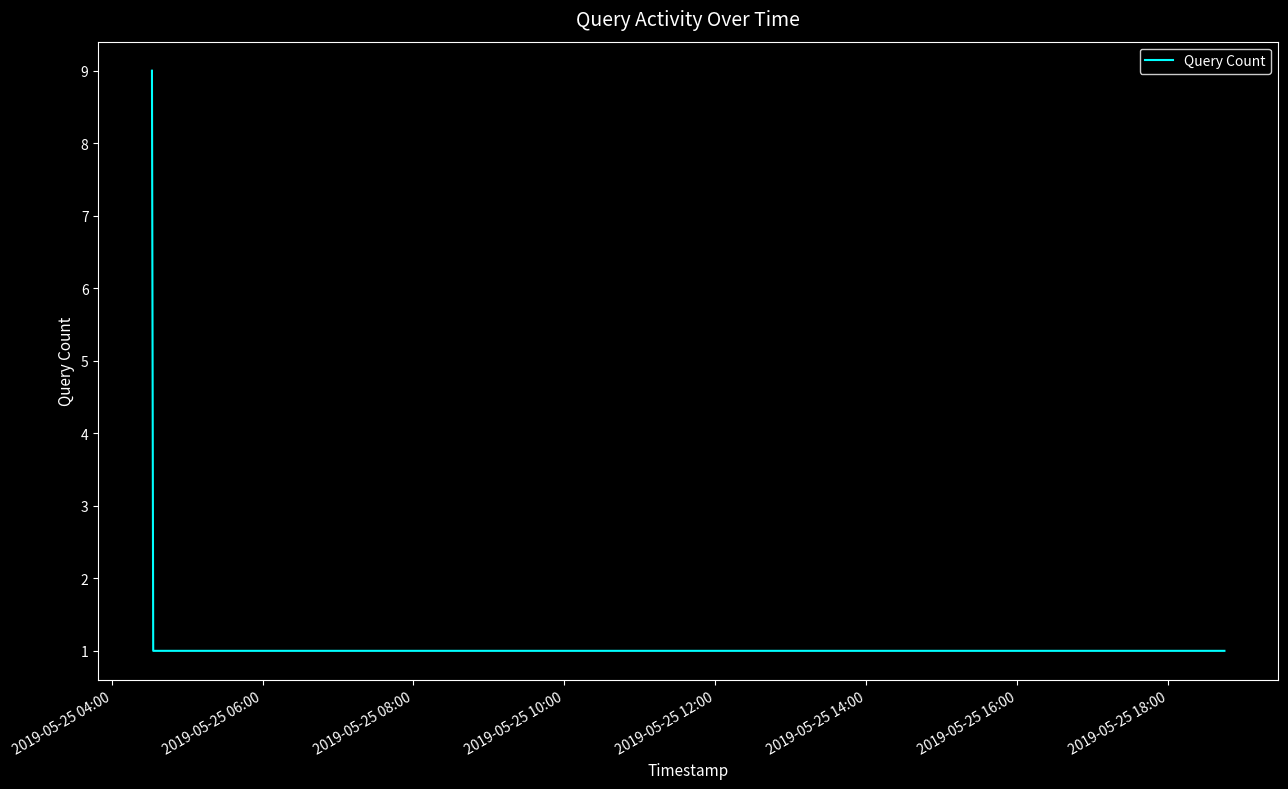

True or false: the data has more than 1 interior local peaks.

False